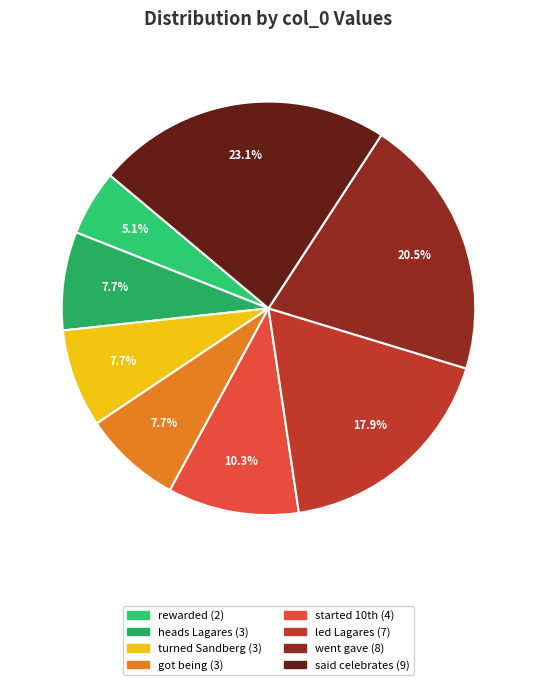

How many segments does this pie chart have?

8